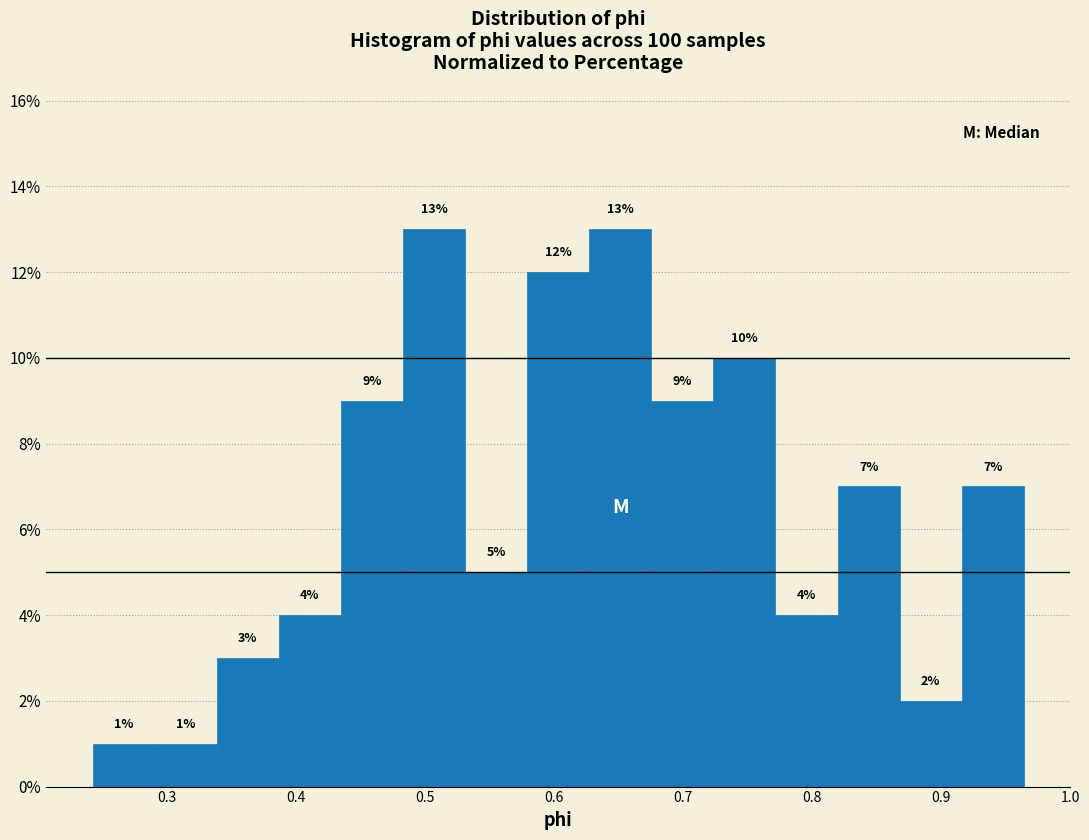

Reading left to right, list every bar in this chart as the range it spans on the x-axis followed by its height. The bar edges are not printed on the chart, so give them approximately, as read against the axis.

0.24 to 0.29: 1
0.29 to 0.34: 1
0.34 to 0.39: 3
0.39 to 0.43: 4
0.43 to 0.48: 9
0.48 to 0.53: 13
0.53 to 0.58: 5
0.58 to 0.63: 12
0.63 to 0.68: 13
0.68 to 0.72: 9
0.72 to 0.77: 10
0.77 to 0.82: 4
0.82 to 0.87: 7
0.87 to 0.92: 2
0.92 to 0.96: 7